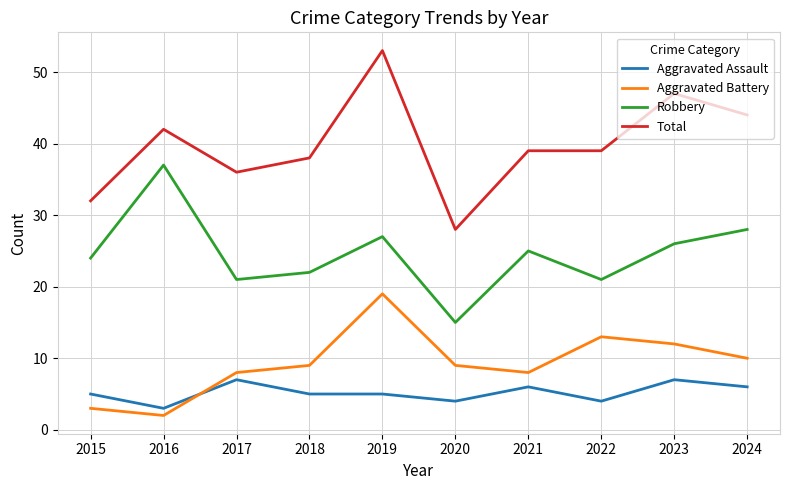

At which category does the chart reach its peak across all series?

2019